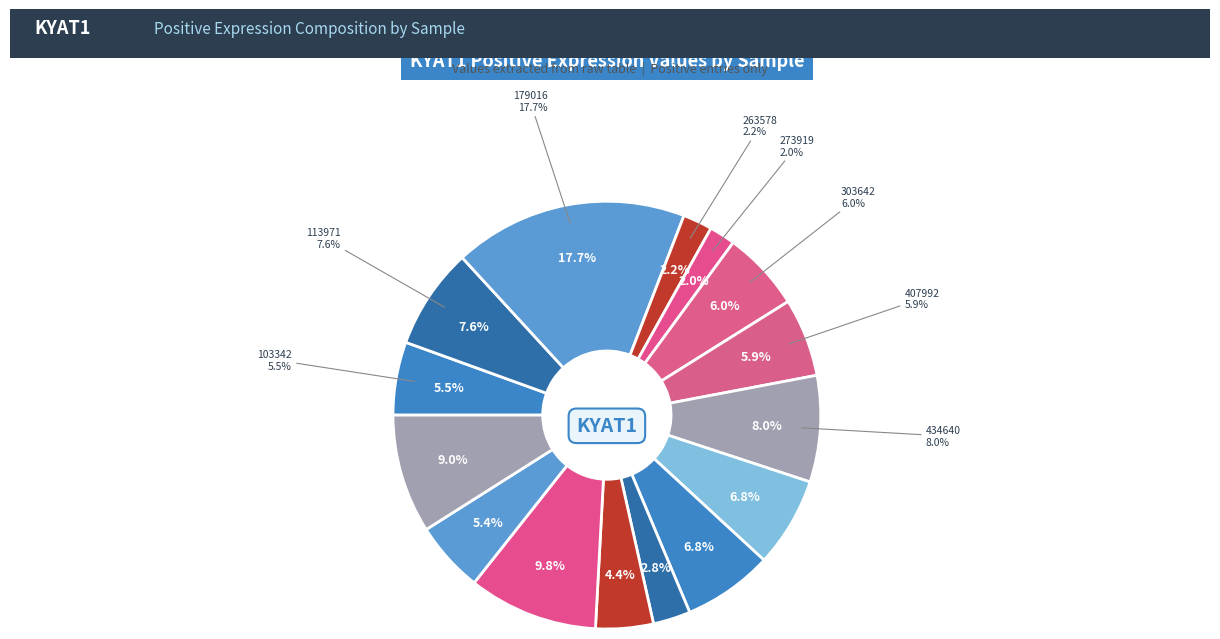

To the nearest percent, what is the difference between the ND5 and 407992 slice percentages?

1%